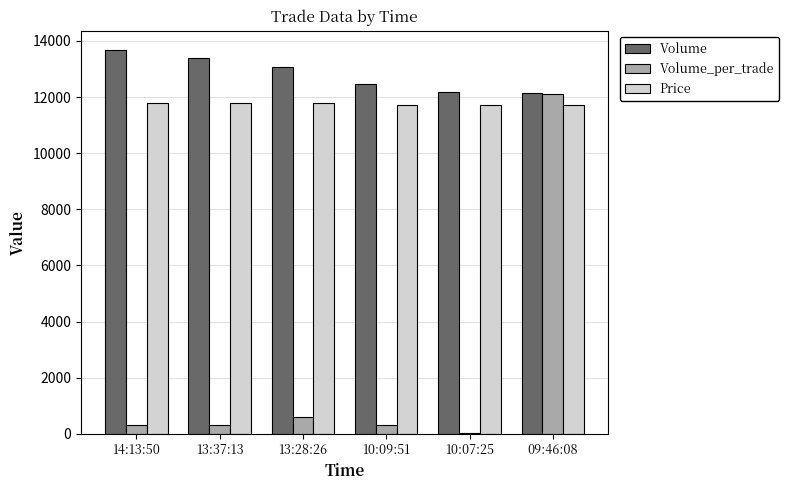

What is the highest value of the Volume_per_trade series?

12100